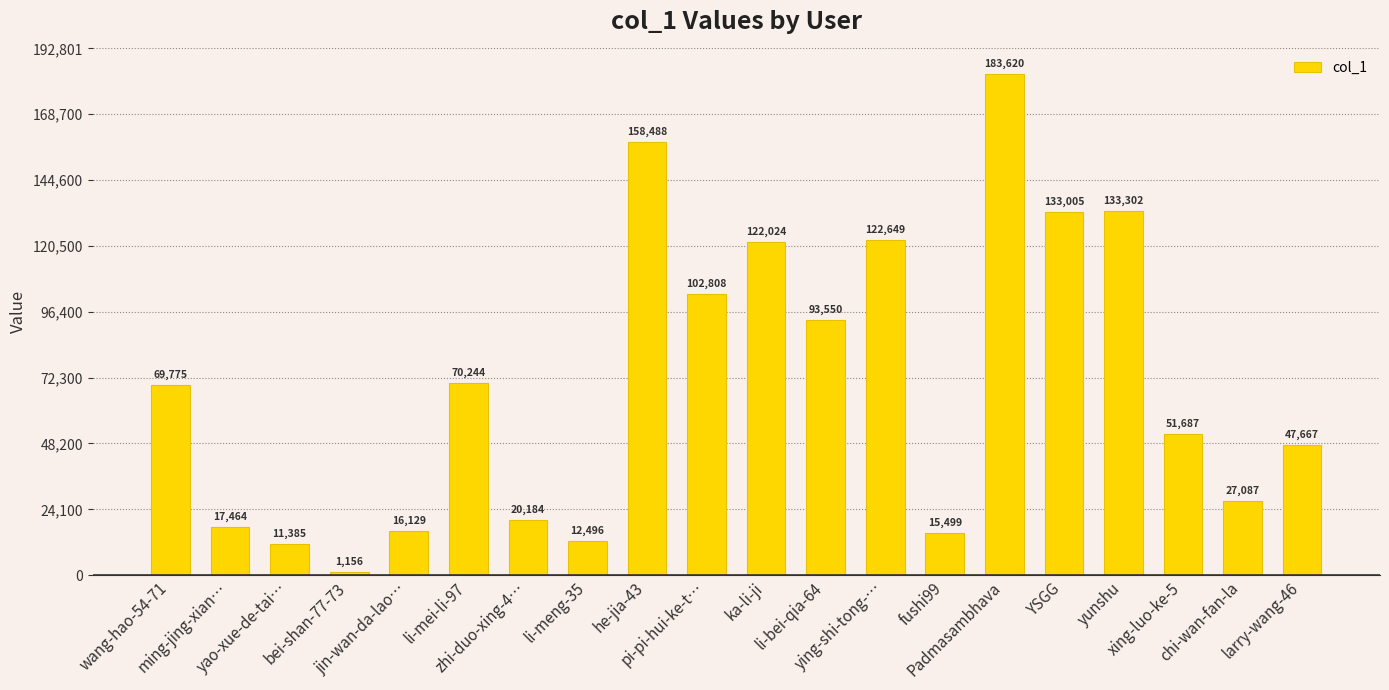

What position from the right is jin-wan-da-lao…?

16